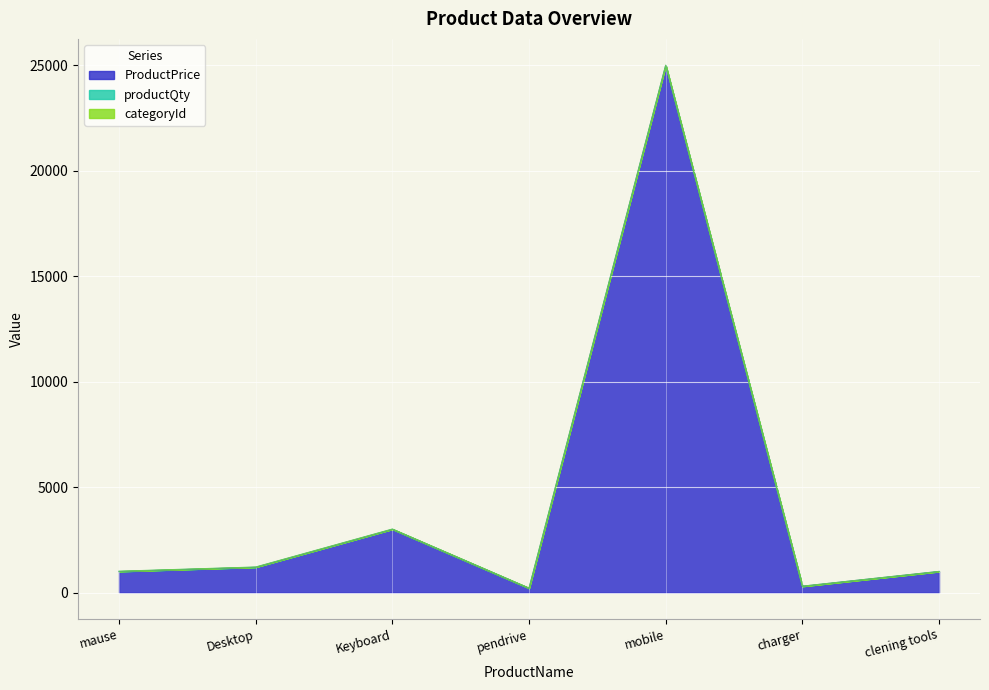

The ProductPrice series shows 1000 at mause. True or false?

True